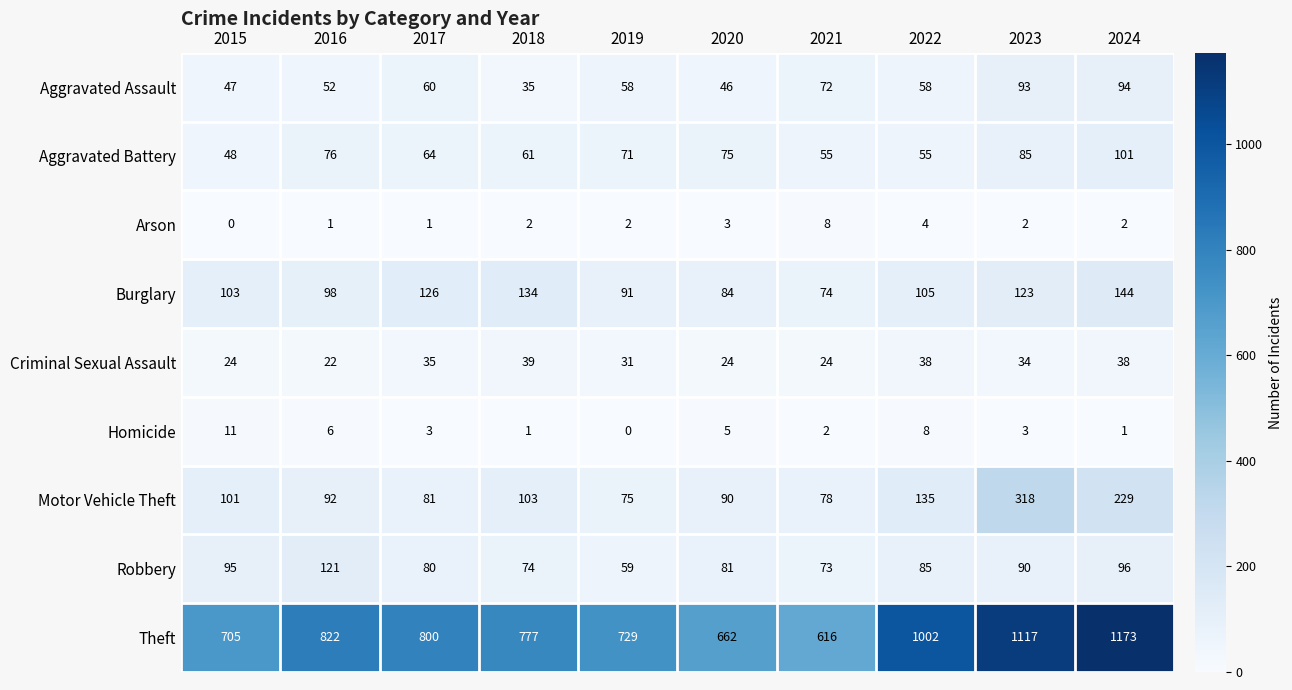

How many data points in Theft are less than 800?

5